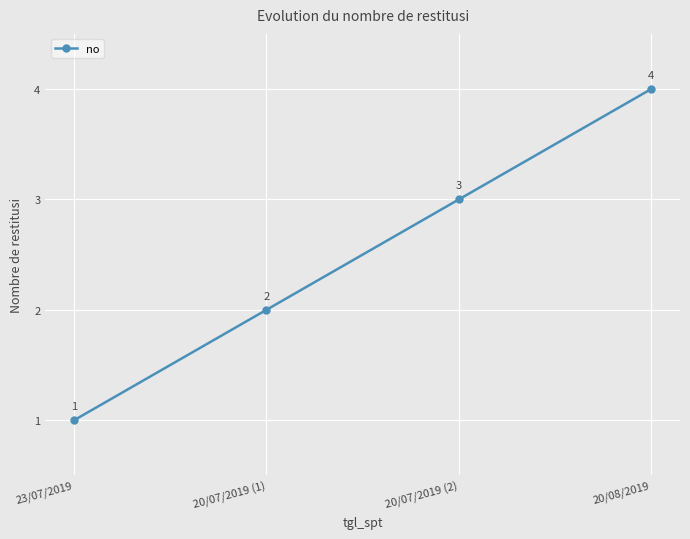

What position from the right is 20/08/2019?

1